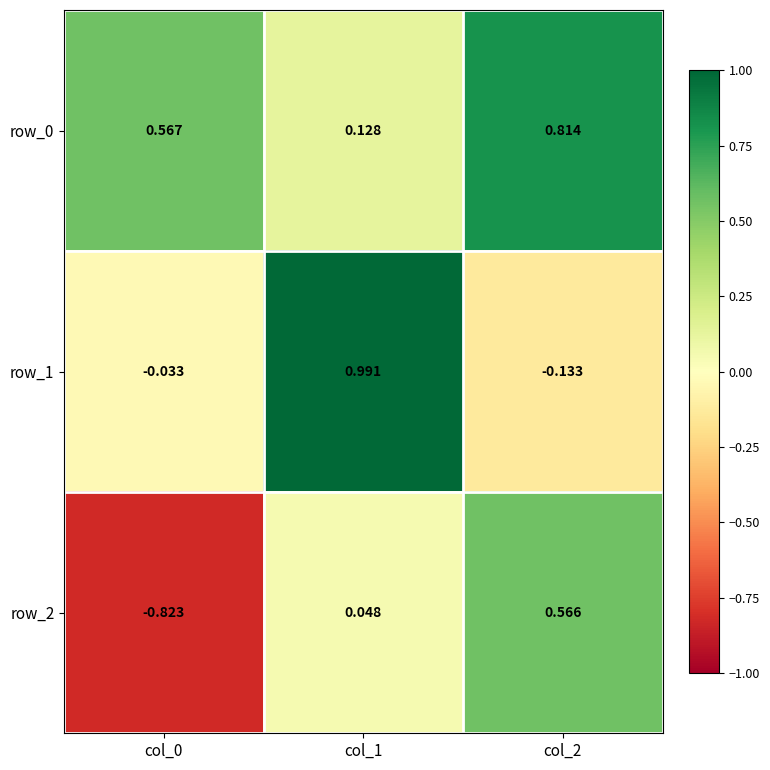

Which series has the largest range (max minus min)?

row_2